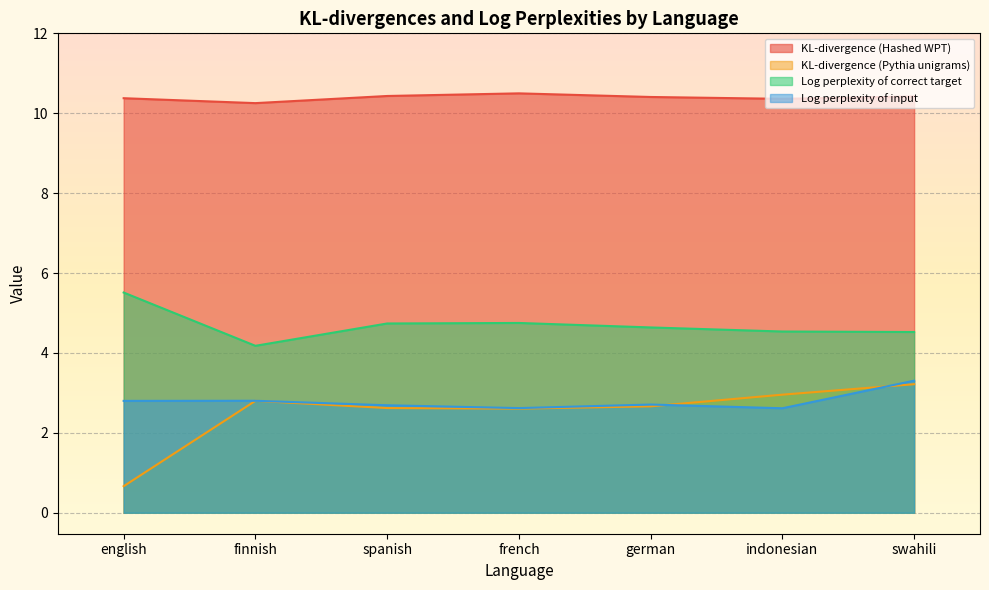

What is the difference between the maximum and minimum values in the KL-divergence (Pythia unigrams) series?

2.6